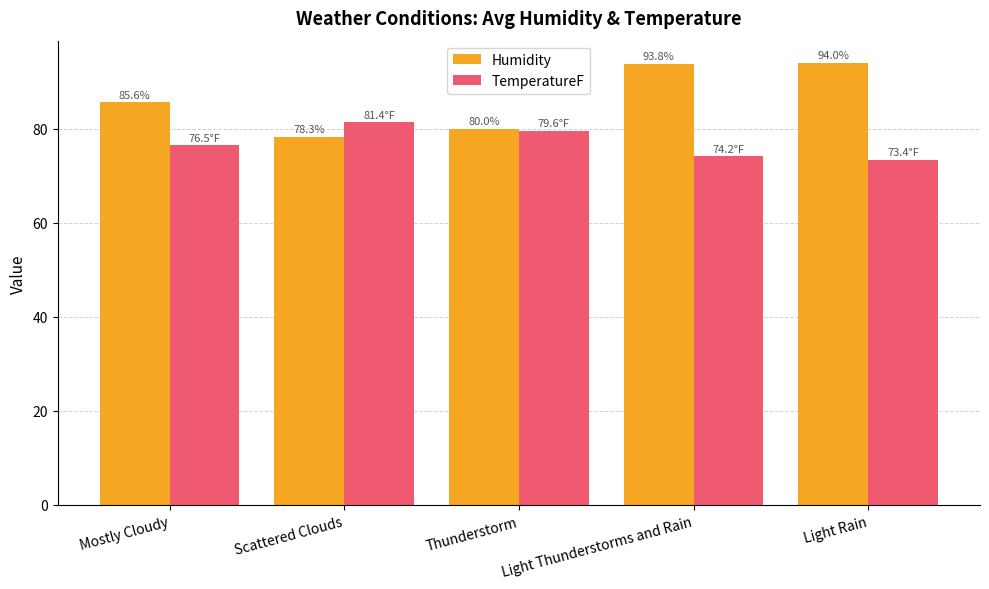

What is the total value across all series at Mostly Cloudy?

162.1